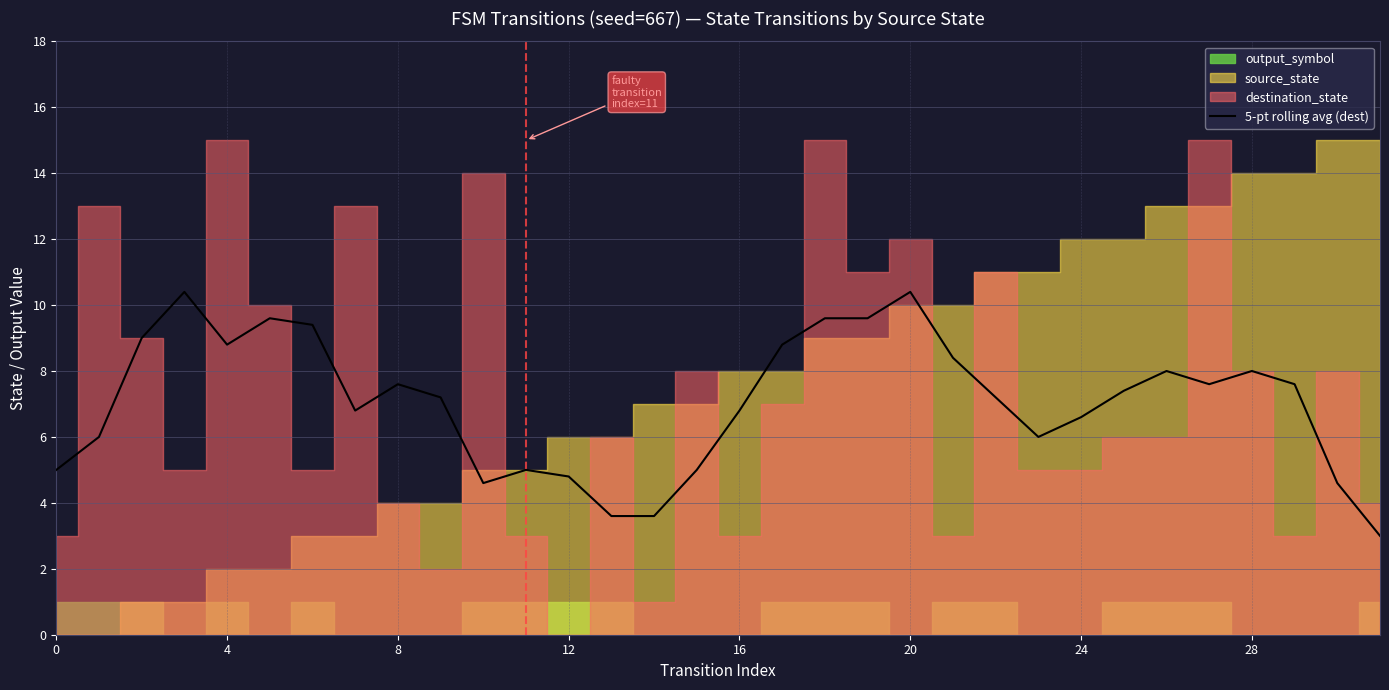

What is the highest value of the 5-pt rolling avg (dest) series?

10.4